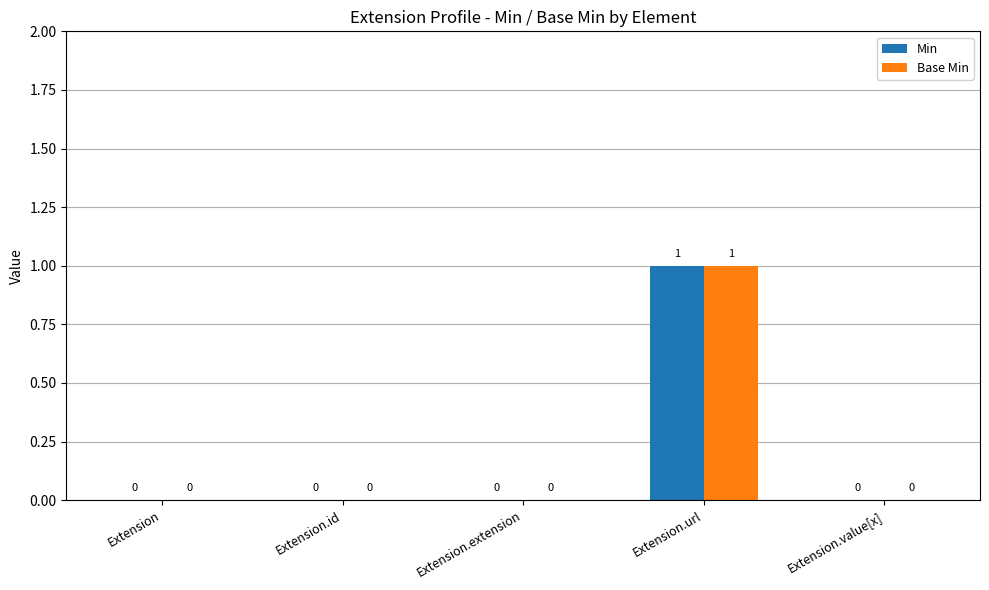

Reading right to left, list all the values displayed in this chart.

Min: Extension.value[x]=0	Extension.url=1	Extension.extension=0	Extension.id=0	Extension=0
Base Min: Extension.value[x]=0	Extension.url=1	Extension.extension=0	Extension.id=0	Extension=0